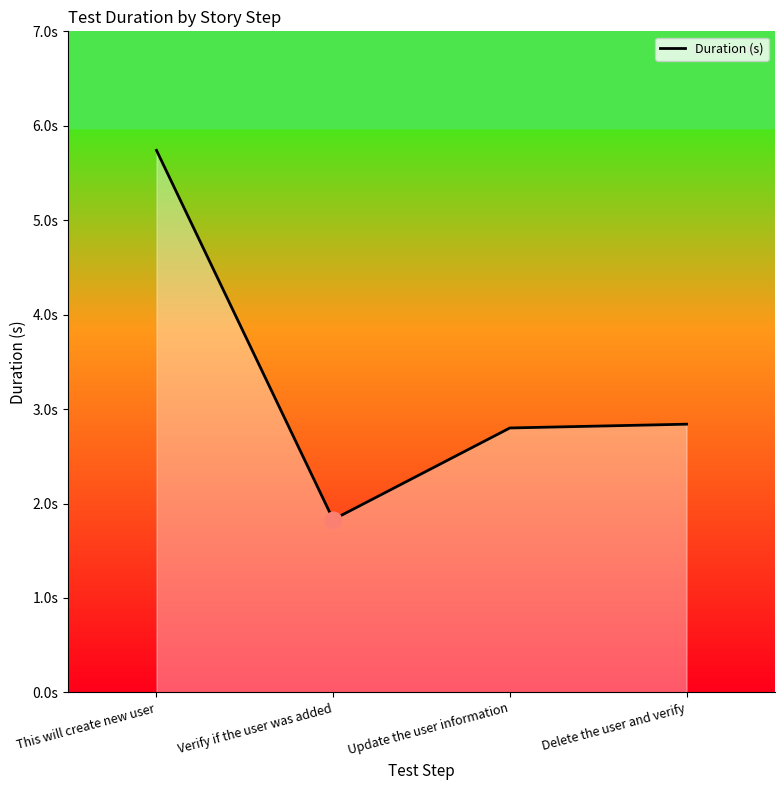

True or false: the data shows 2.8 at Delete the user and verify.

True